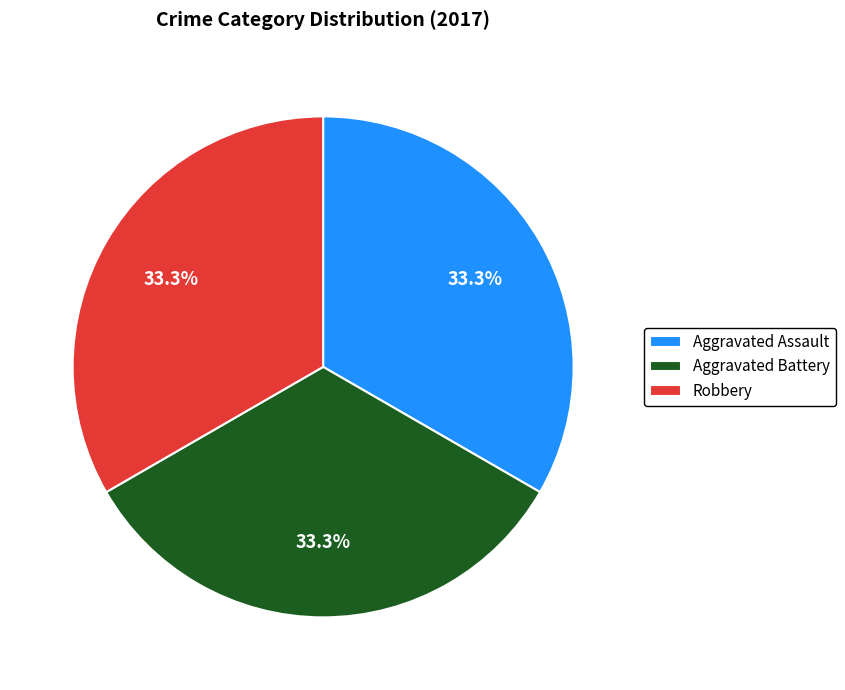

Do Robbery and Aggravated Battery together represent more than half of the pie?

Yes